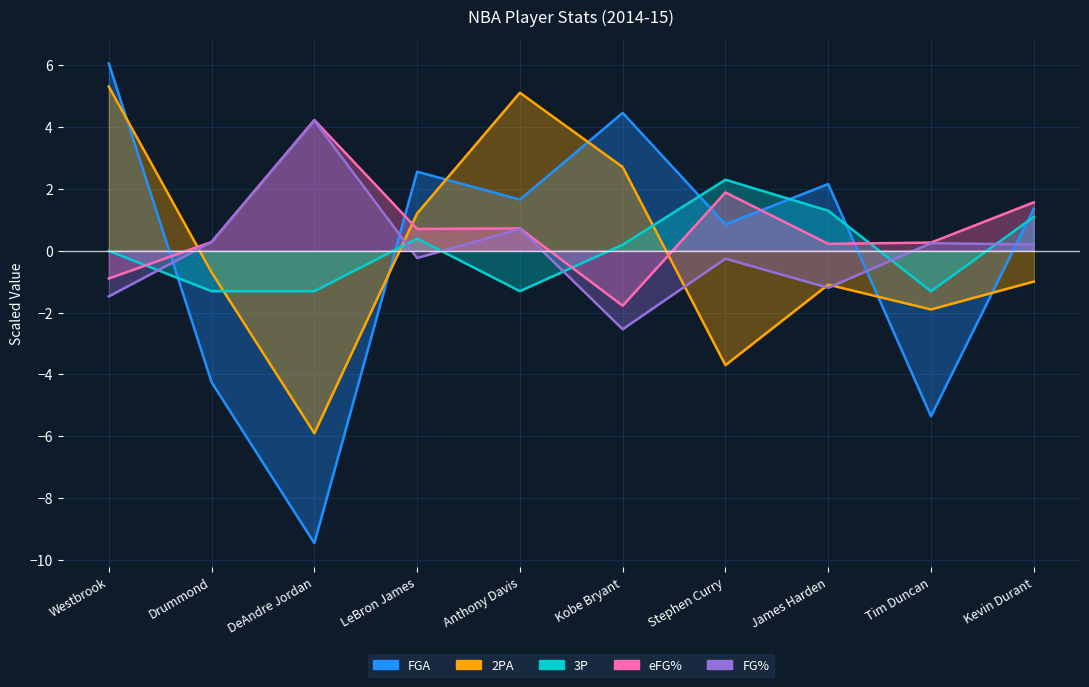

What are all the series names shown in the legend?

FGA, 3P, 2PA, eFG%, FG%